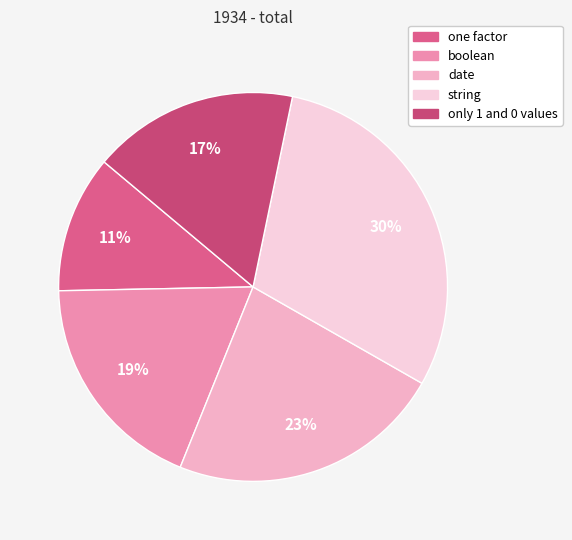

Count the number of slices in the pie.

5